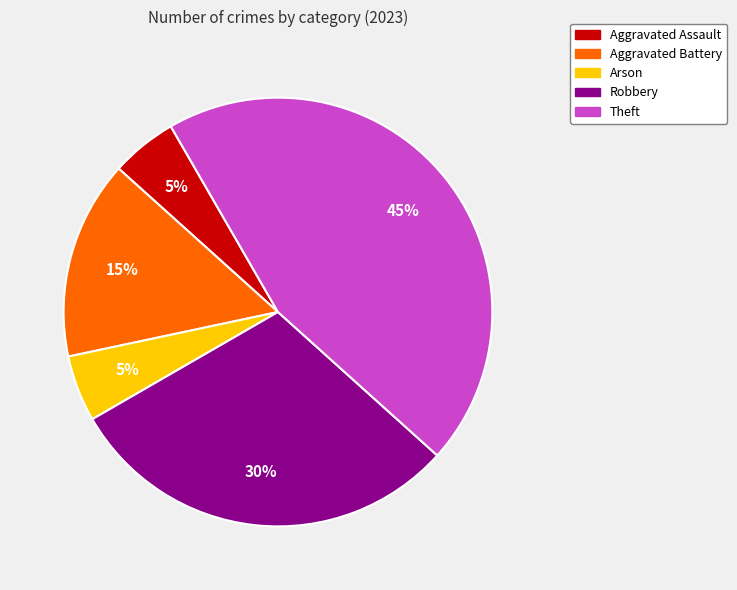

To the nearest percent, what is the combined percentage of Aggravated Battery and Aggravated Assault?

20%